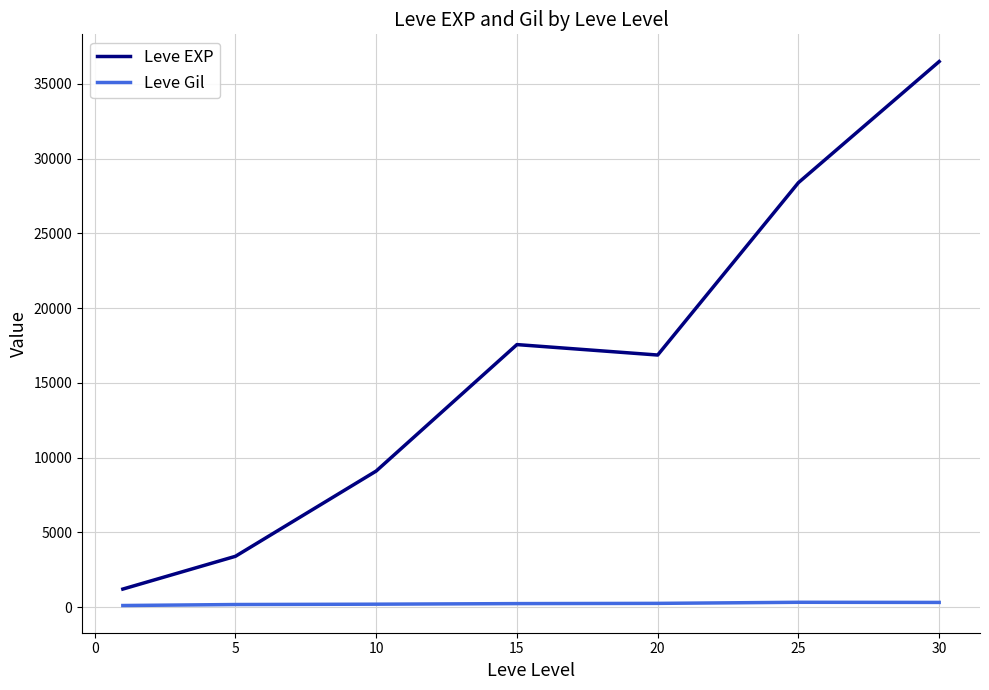

True or false: Leve EXP has more than 2 points higher than both neighbors.

False